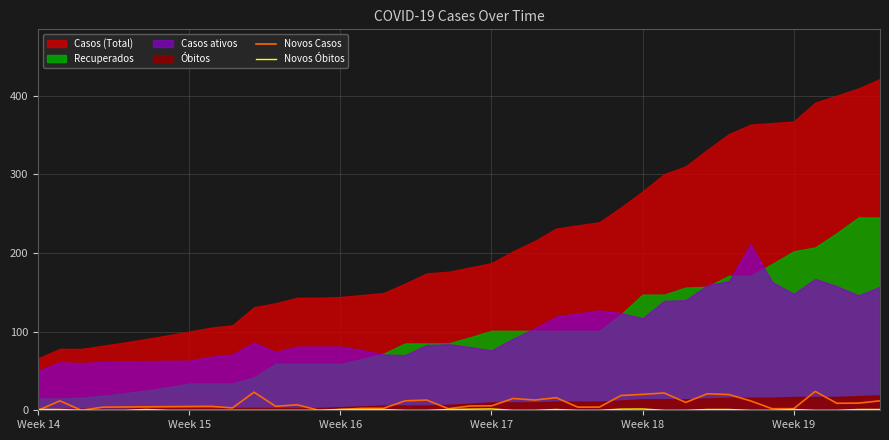

What is the maximum value for Novos Casos?

24.0